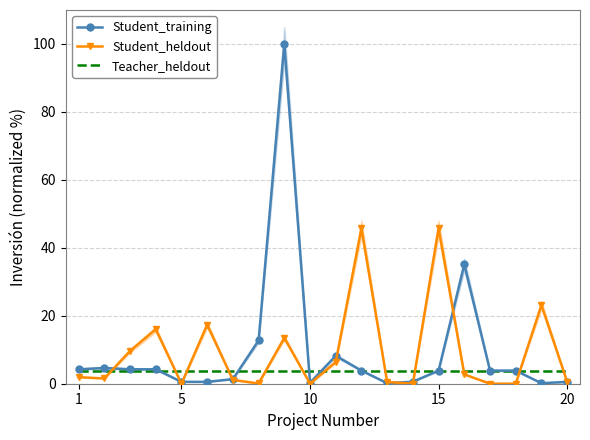

True or false: Teacher_heldout has more than 2 interior local peaks.

False